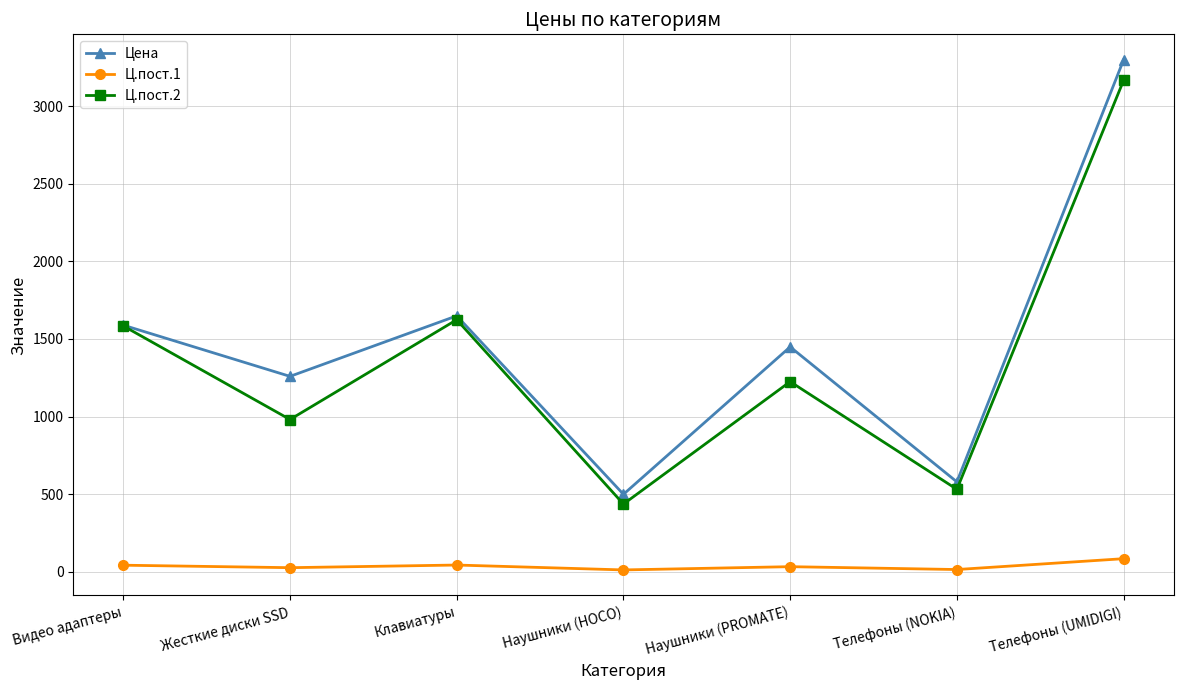

True or false: Ц.пост.1 and Ц.пост.2 cross at least once.

False